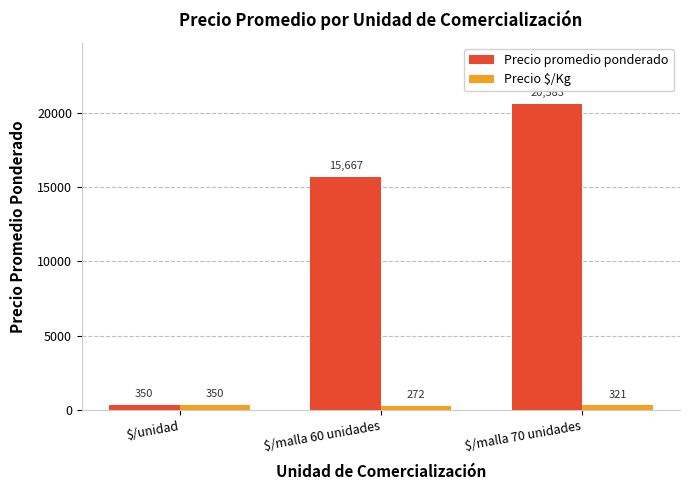

What is the value of the Precio $/Kg bar at the 1st from the left?

350